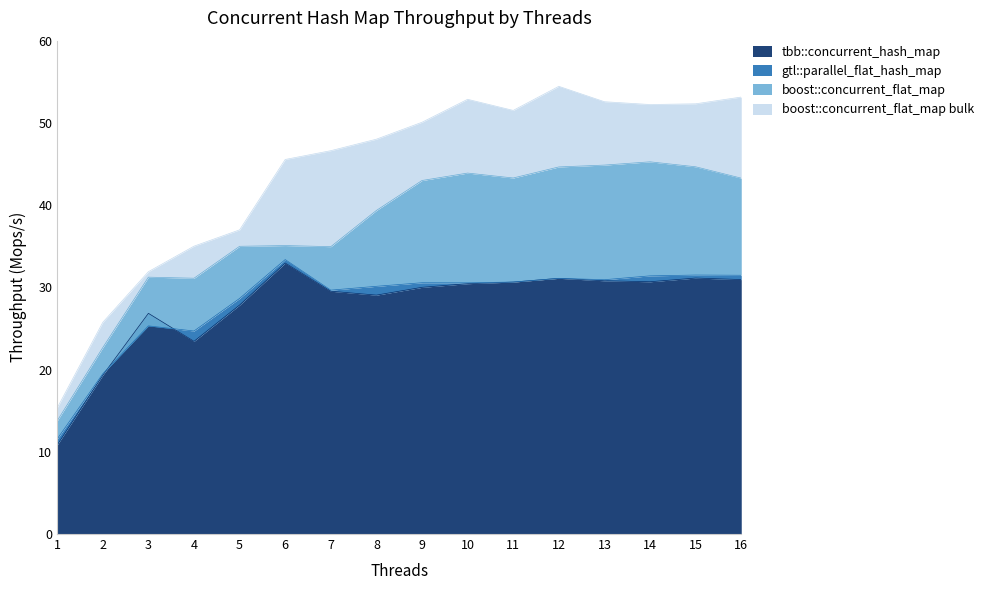

What is the minimum value for boost::concurrent_flat_map?

13.8